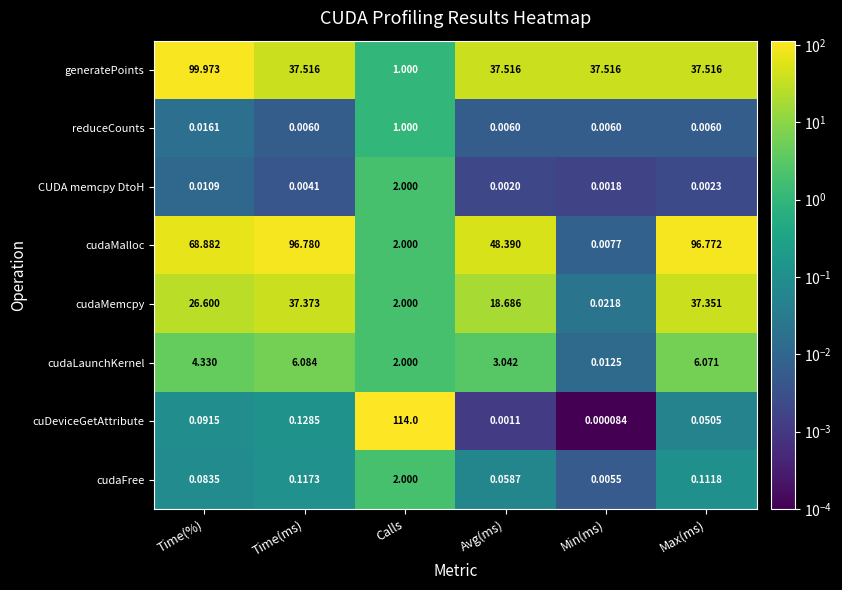

At which label does cudaMalloc reach its peak?

Time(ms)